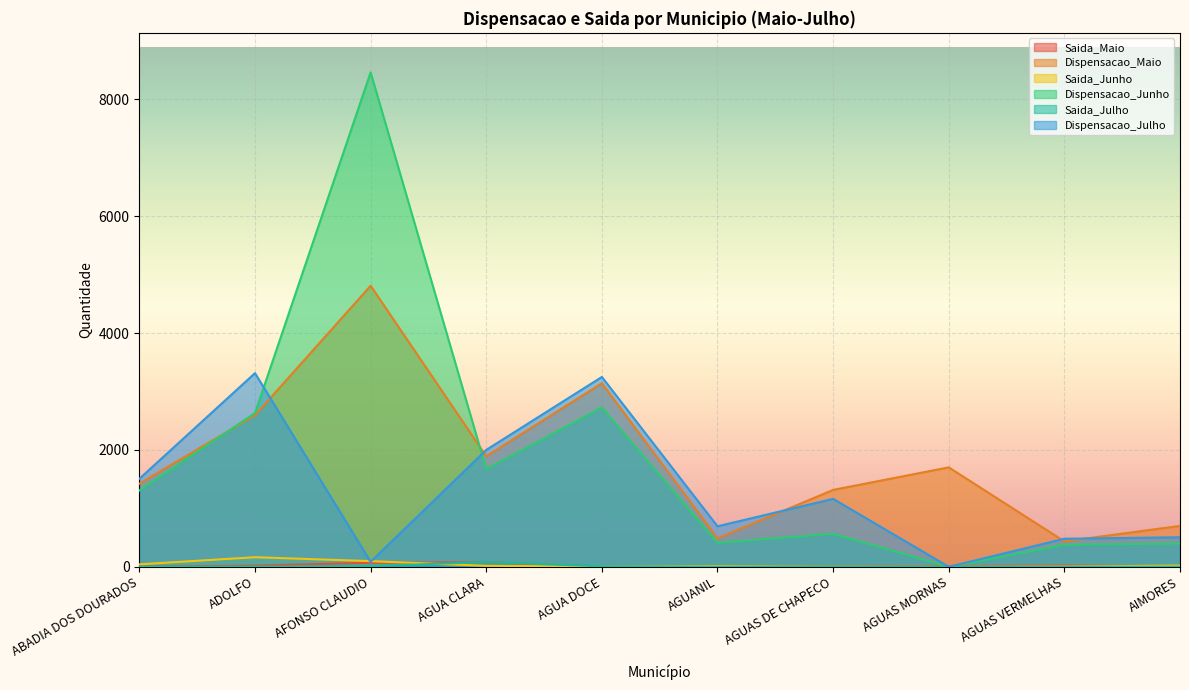

Which series has the widest spread of values?

Dispensacao_Junho